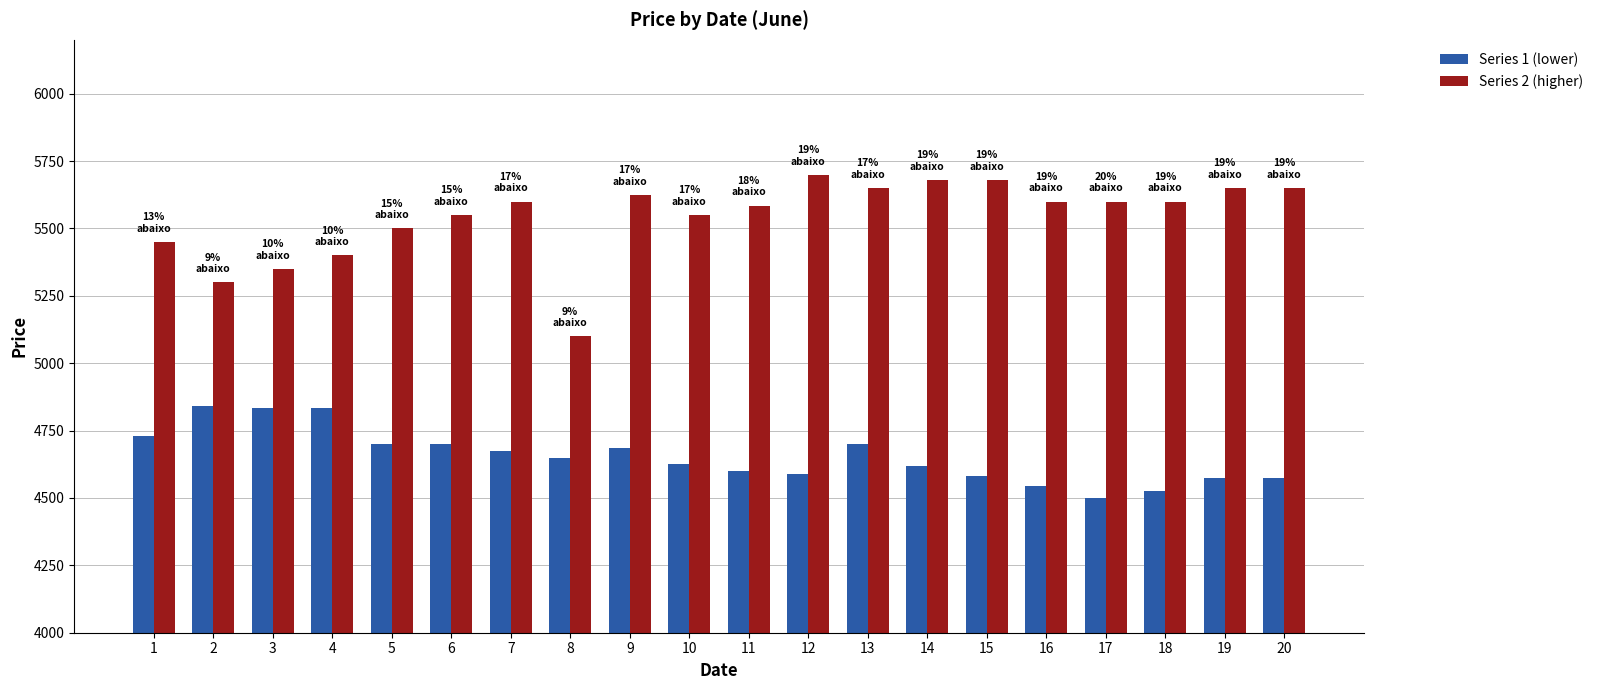

At how many categories does at least one series exceed 4851?

20